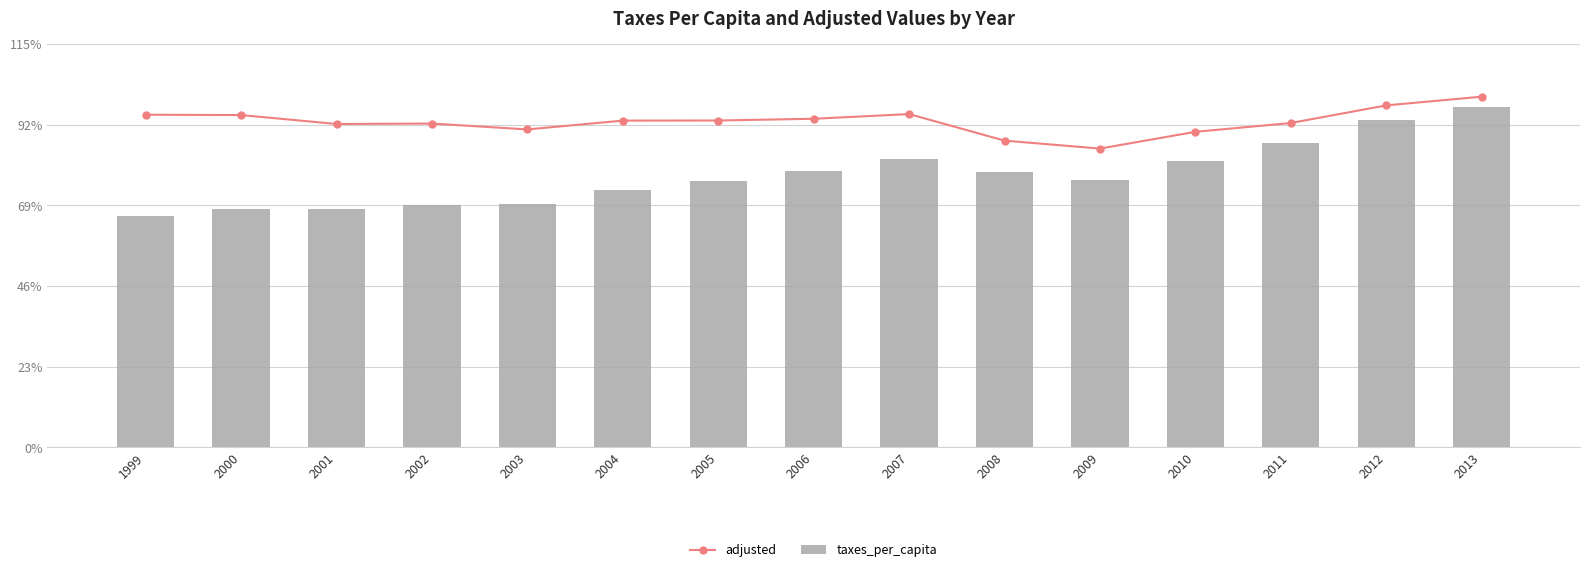

What is the greatest value displayed?

1.0